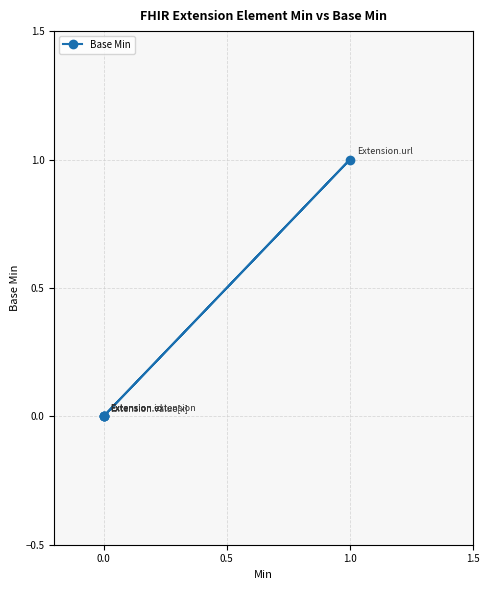

What position from the right is 0.0?

4